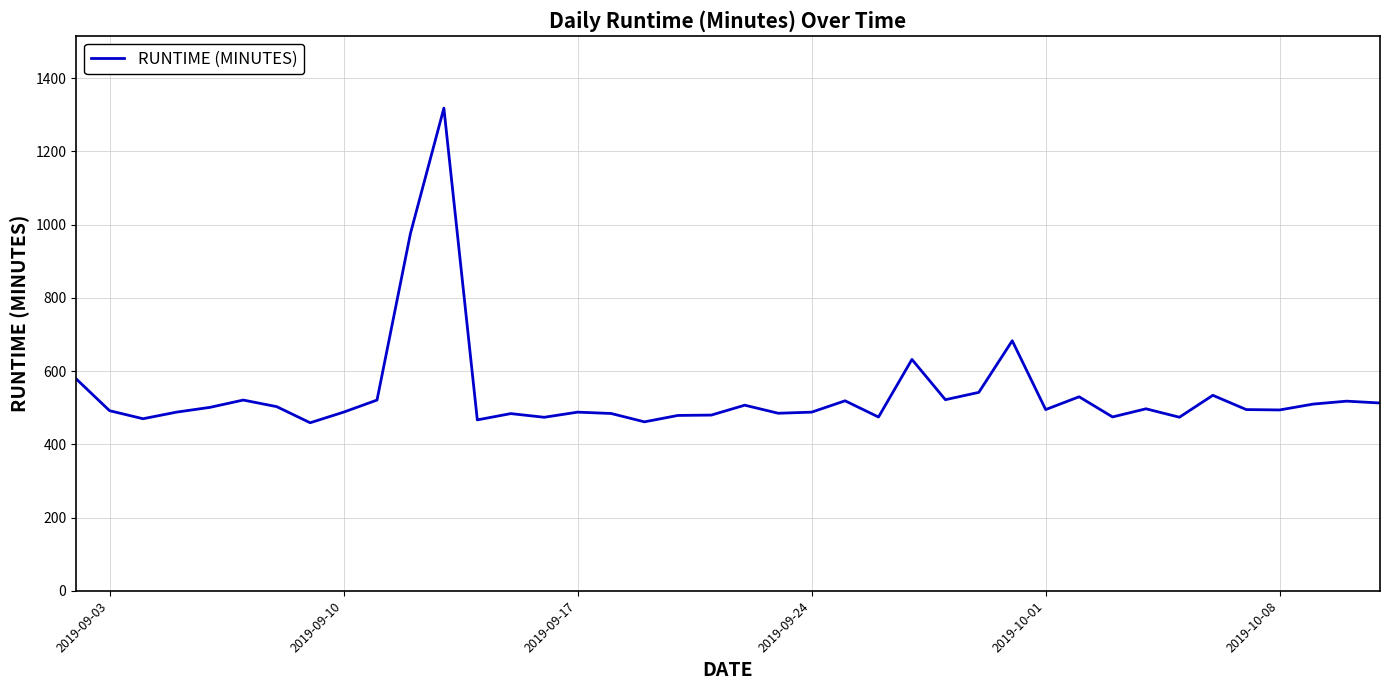

What is the difference between the maximum and minimum values?

859.2